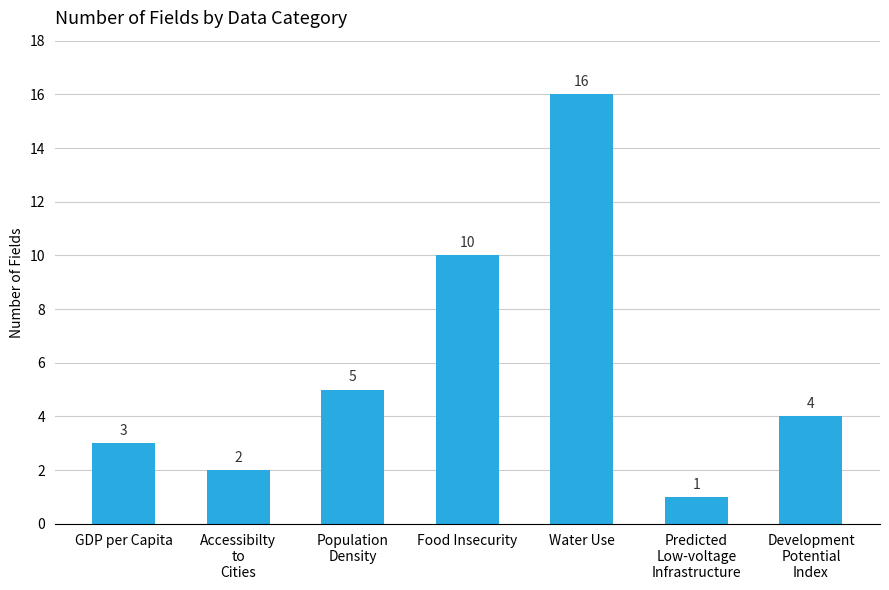

True or false: the data shows 3 at GDP per Capita.

True